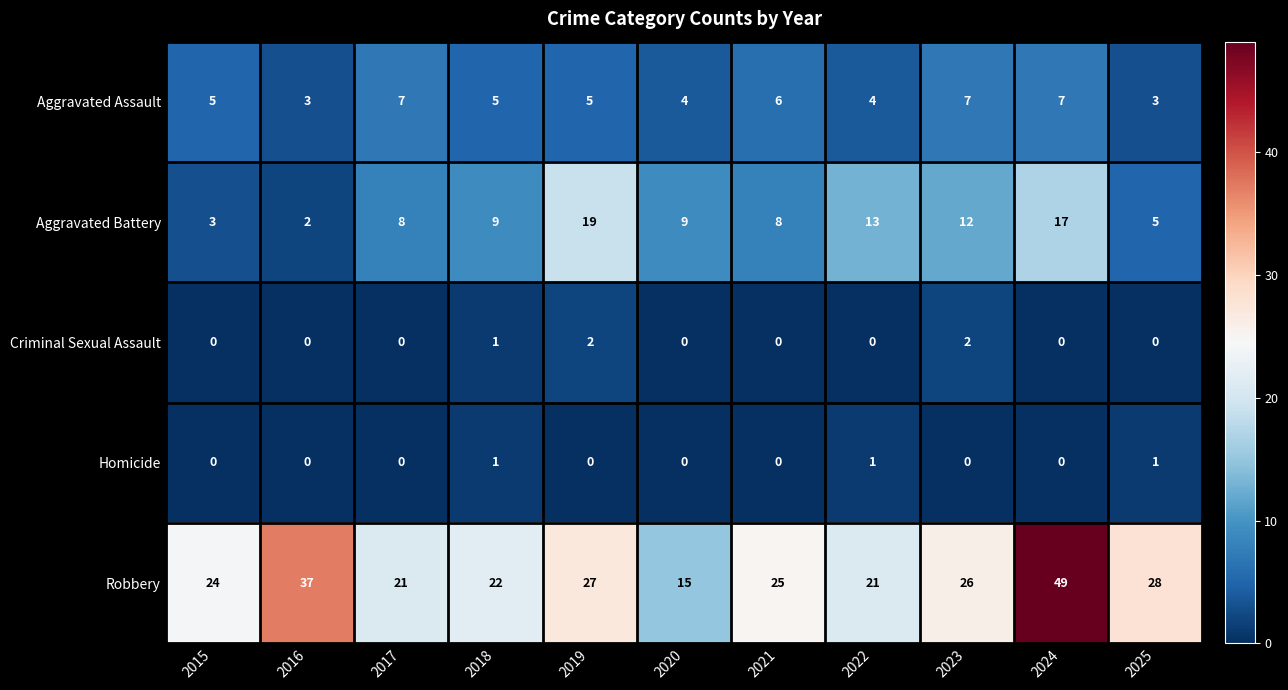

Which series has the largest range (max minus min)?

Robbery